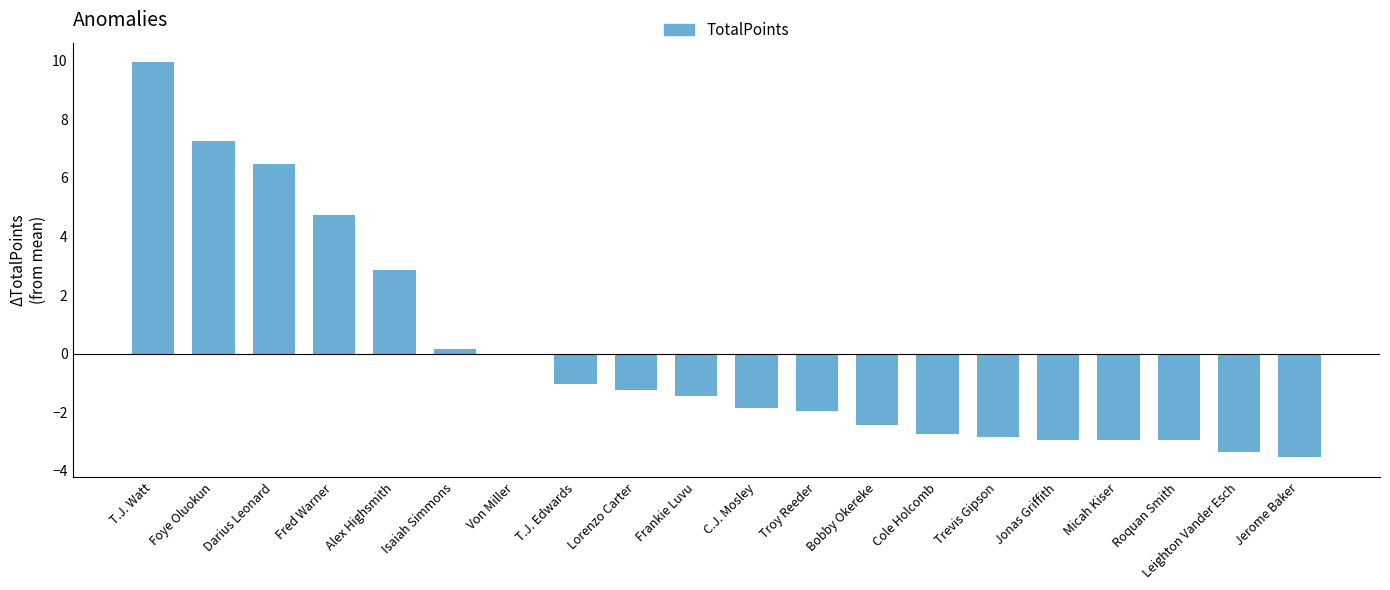

What position from the right is Troy Reeder?

9